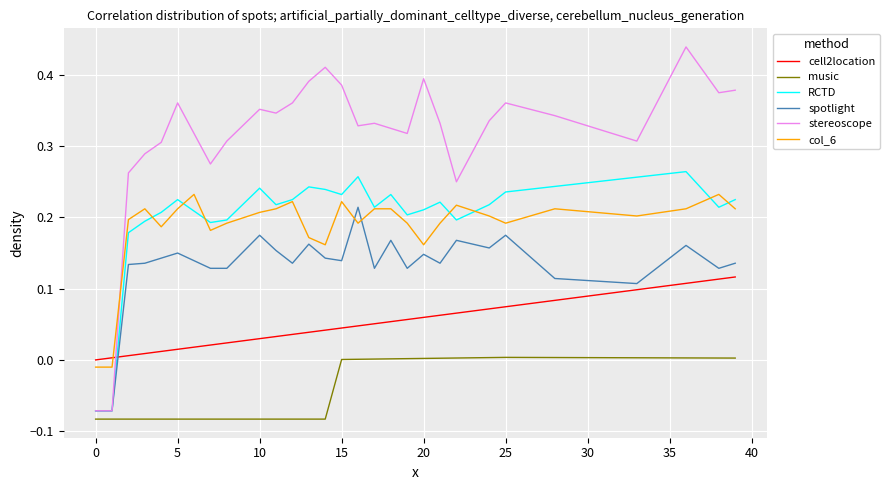

True or false: col_6 and music intersect in this chart.

False